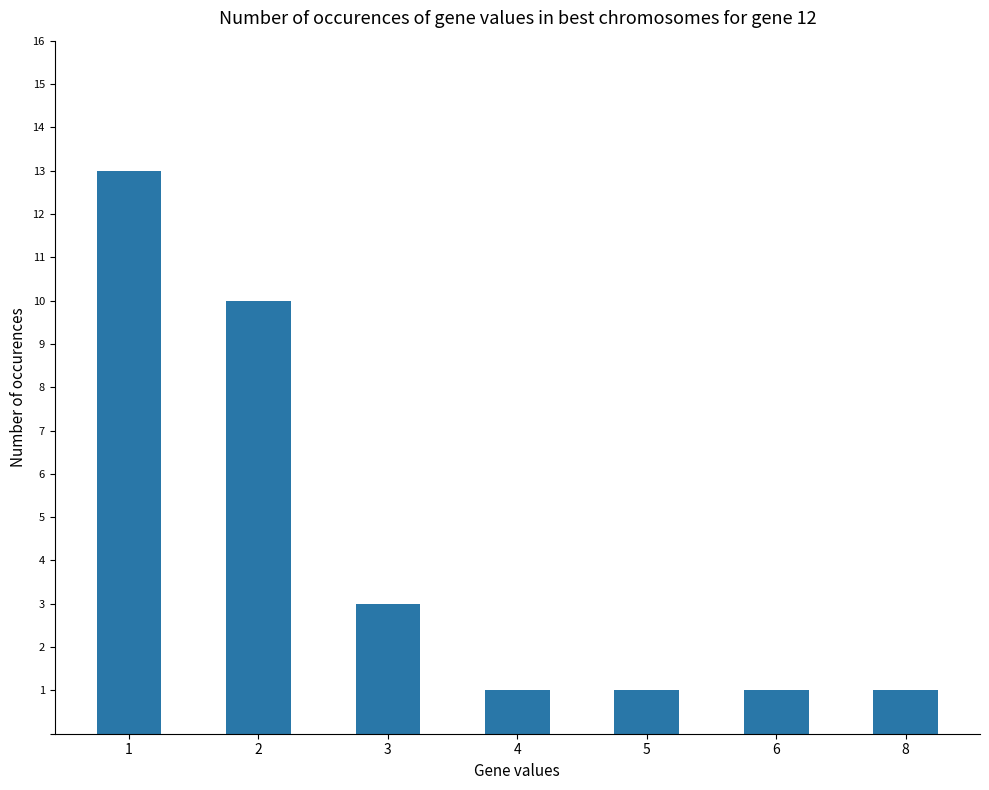

What is the difference between the maximum and minimum values?

12